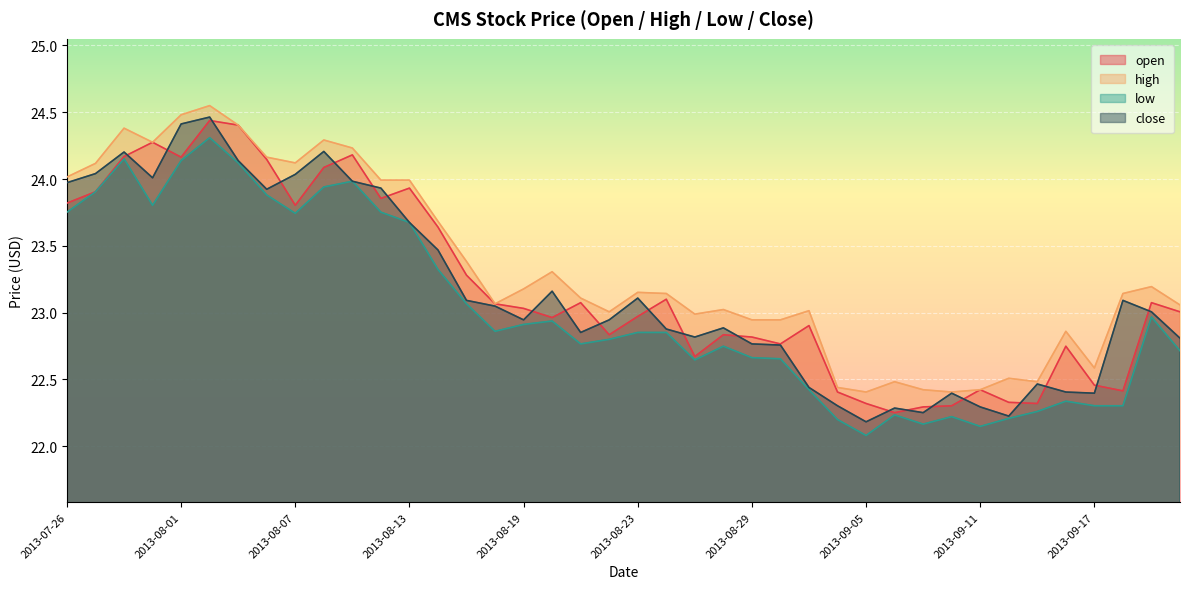

Reading left to right, list all the values displayed in this chart.

open: 23.8	23.9	24.2	24.3	24.2	24.4	24.4	24.1	23.8	24.1	24.2	23.9	23.9	23.6	23.3	23.1	23.0	23.0	23.1	22.8	23.0	23.1	22.7	22.8	22.8	22.8	22.9	22.4	22.3	22.3	22.3	22.3	22.4	22.3	22.3	22.7	22.5	22.4	23.1	23.0
high: 24.0	24.1	24.4	24.3	24.5	24.5	24.4	24.2	24.1	24.3	24.2	24.0	24.0	23.7	23.4	23.1	23.2	23.3	23.1	23.0	23.2	23.1	23.0	23.0	22.9	22.9	23.0	22.4	22.4	22.5	22.4	22.4	22.4	22.5	22.5	22.9	22.6	23.1	23.2	23.1
low: 23.8	23.9	24.2	23.8	24.1	24.3	24.1	23.9	23.7	23.9	24.0	23.8	23.7	23.3	23.1	22.9	22.9	22.9	22.8	22.8	22.9	22.9	22.6	22.7	22.7	22.7	22.4	22.2	22.1	22.2	22.2	22.2	22.1	22.2	22.3	22.3	22.3	22.3	23.0	22.7
close: 24.0	24.0	24.2	24.0	24.4	24.5	24.1	23.9	24.0	24.2	24.0	23.9	23.7	23.5	23.1	23.0	22.9	23.2	22.9	22.9	23.1	22.9	22.8	22.9	22.8	22.8	22.4	22.3	22.2	22.3	22.3	22.4	22.3	22.2	22.5	22.4	22.4	23.1	23.0	22.8